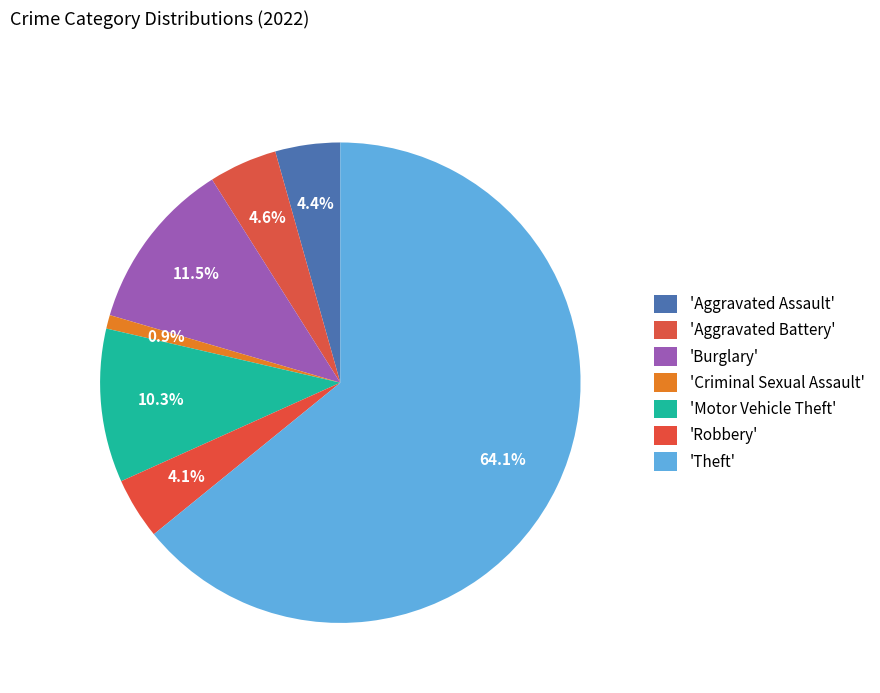

Count the number of slices in the pie.

7